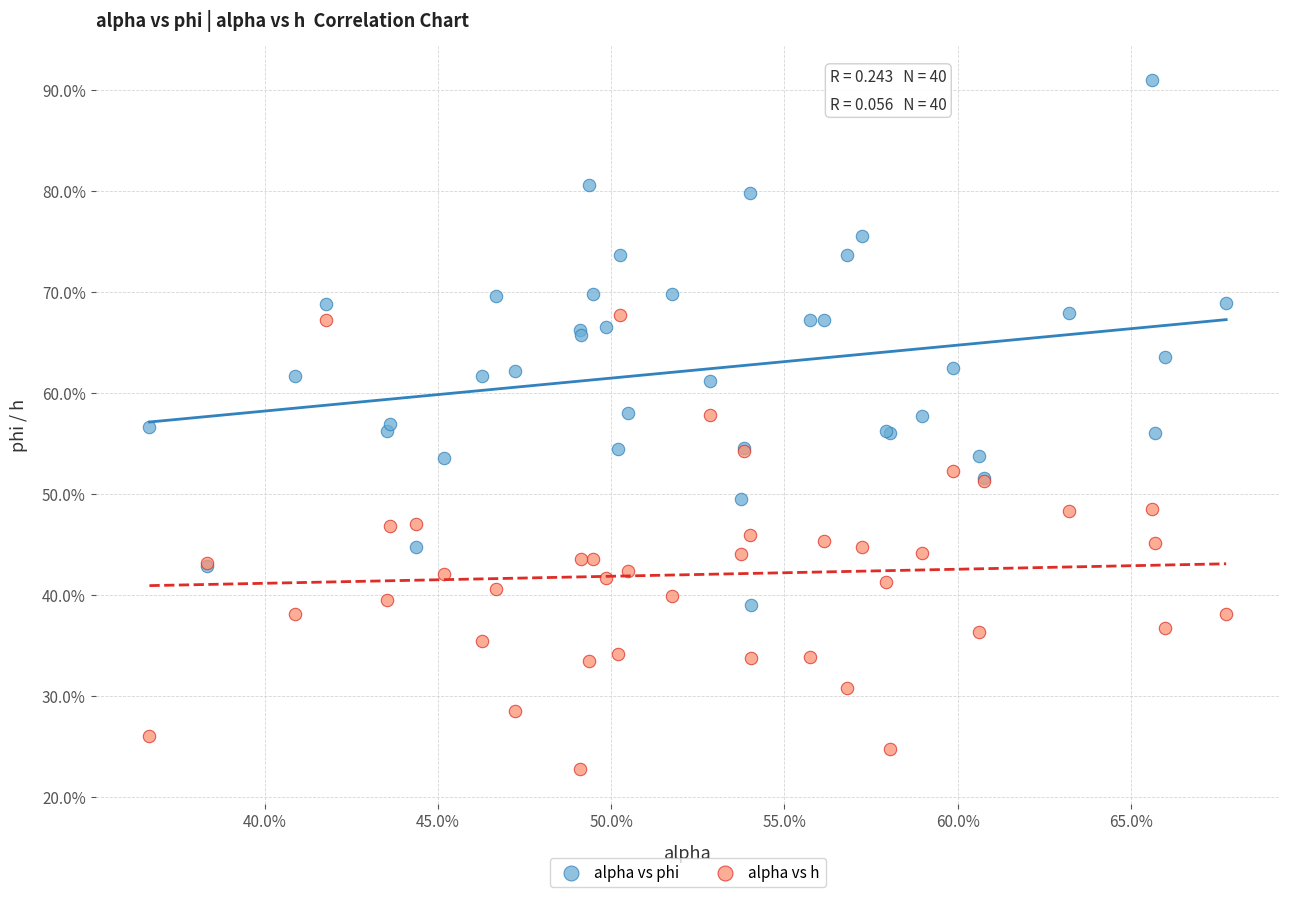

Which series has the largest Y range (max minus min)?

alpha vs phi